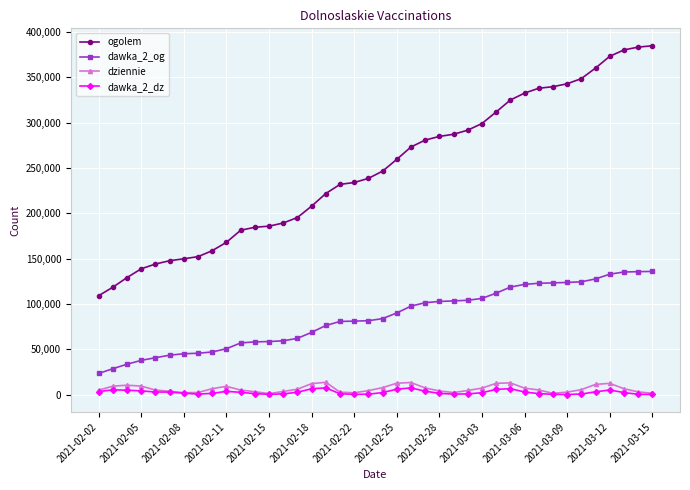

Which series has the largest total across all categories?

ogolem